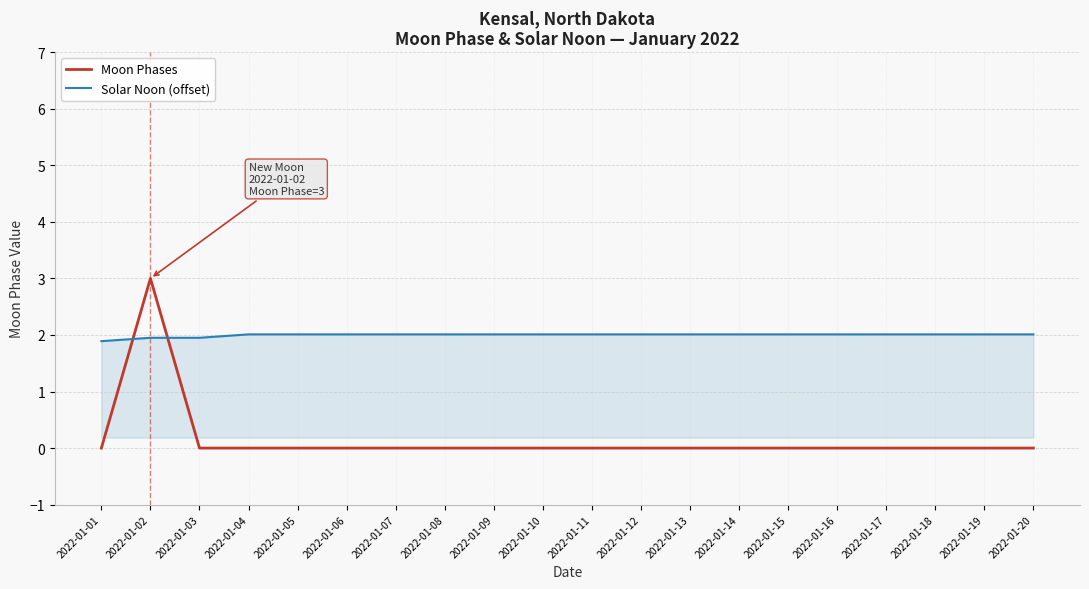

What is the difference between the maximum and minimum values in the Solar Noon (offset) series?

0.1